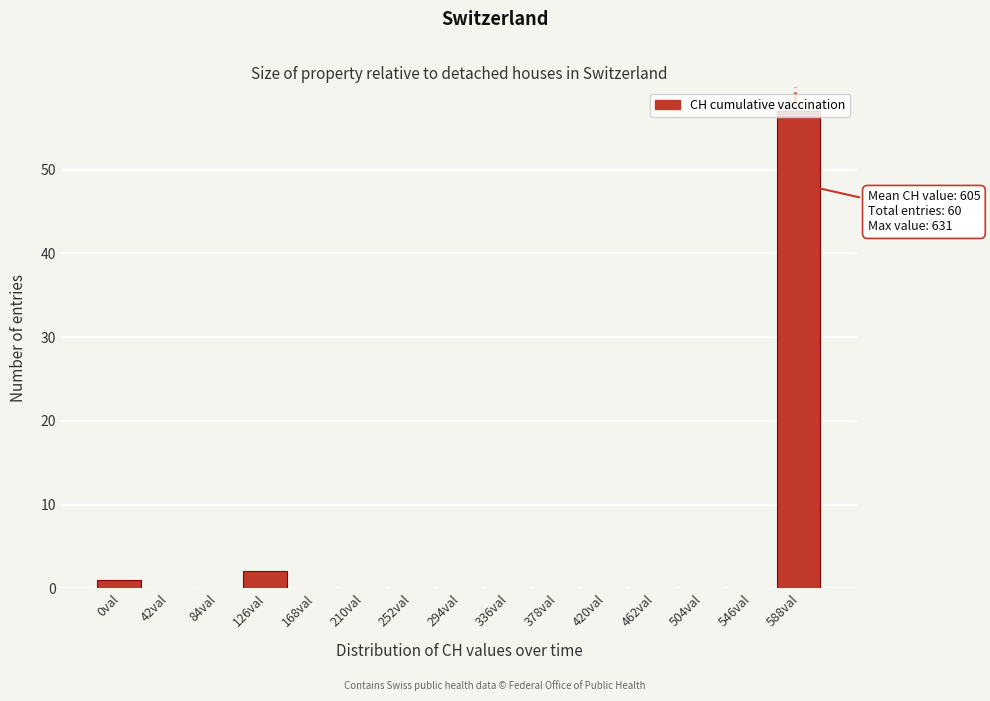

What is the greatest value displayed?

57